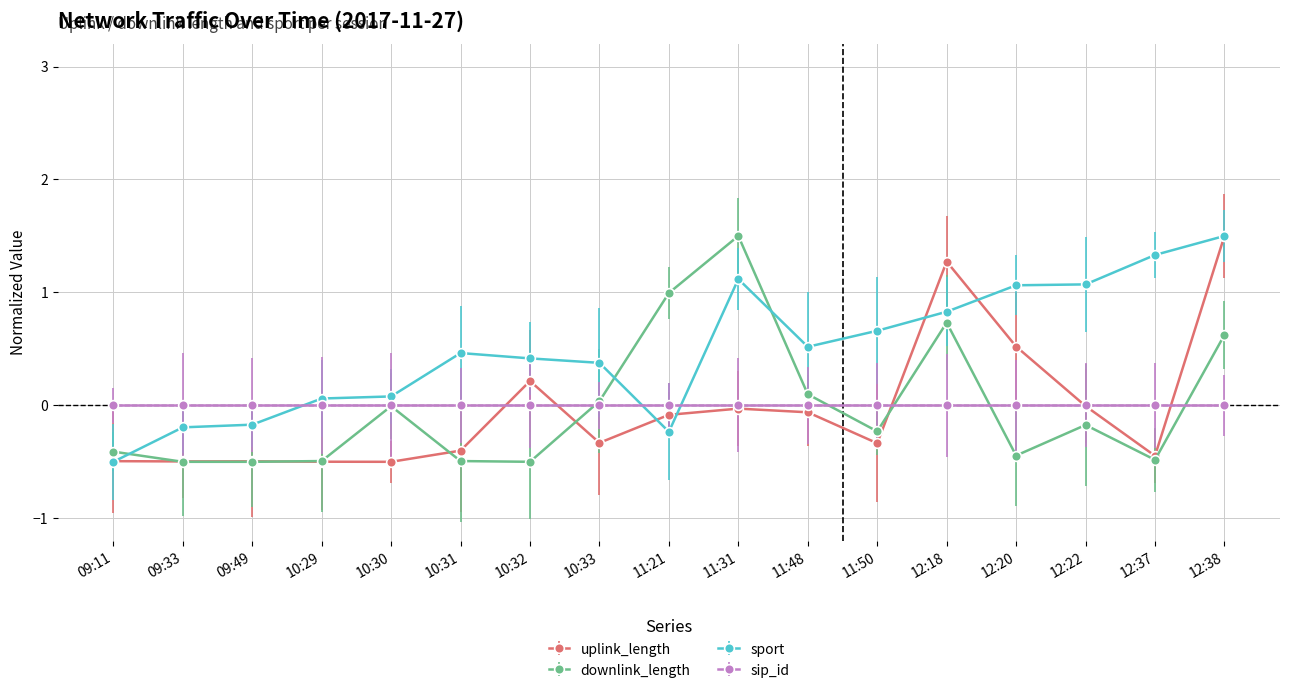

How many series are shown in this chart?

4